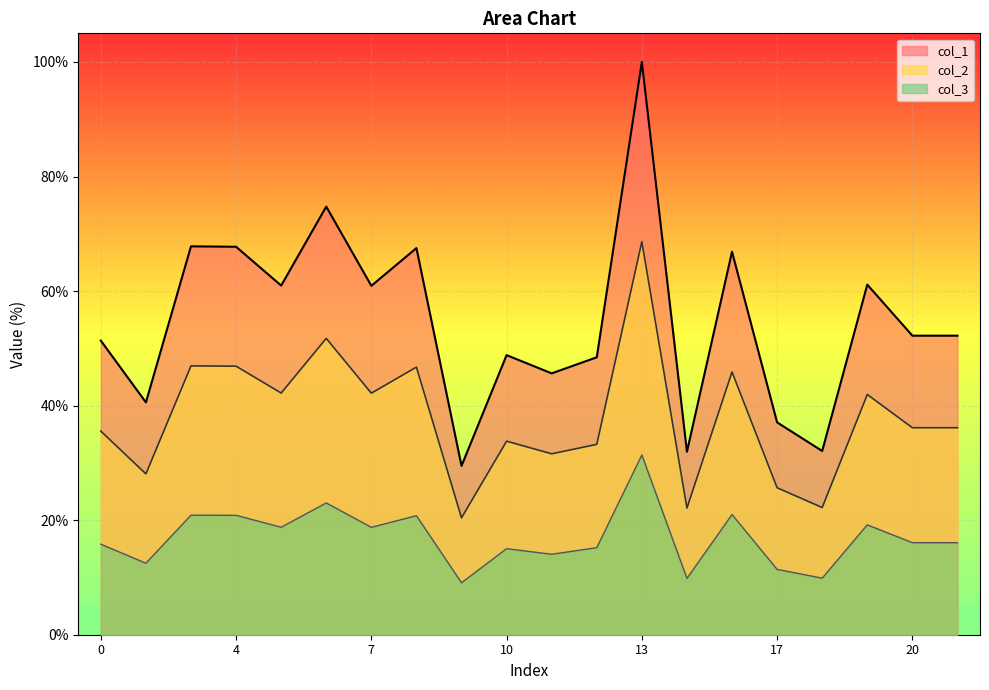

What is the difference between the second highest and second lowest values in the col_2 series?

29.6